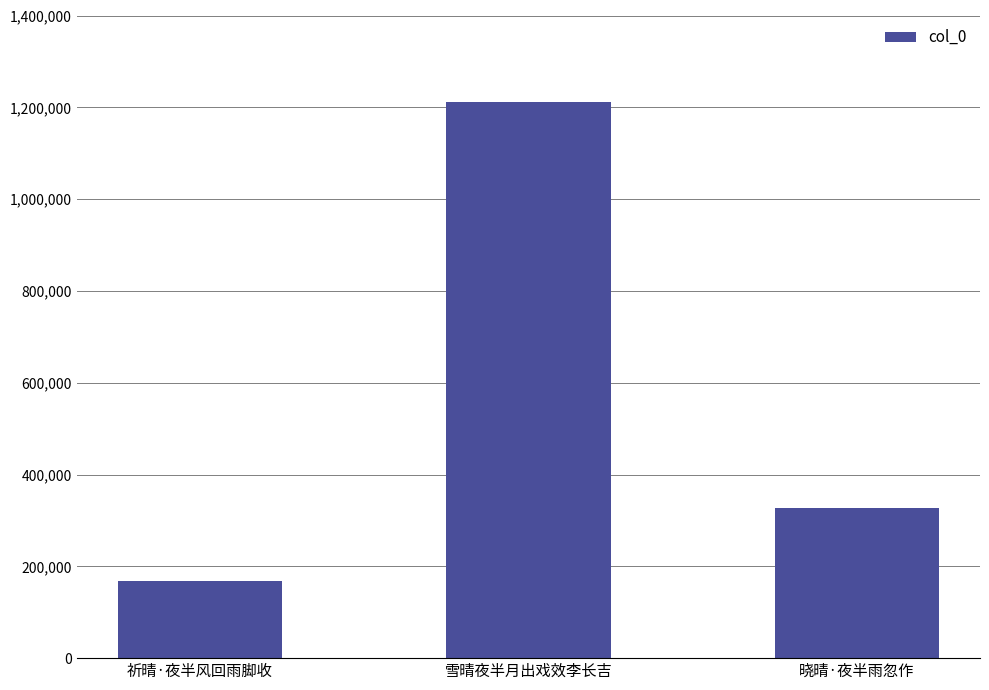

Reading left to right, what are all the values shown in this chart?

祈晴·夜半风回雨脚收=168917	雪晴夜半月出戏效李长吉=1210878	晓晴·夜半雨忽作=327649